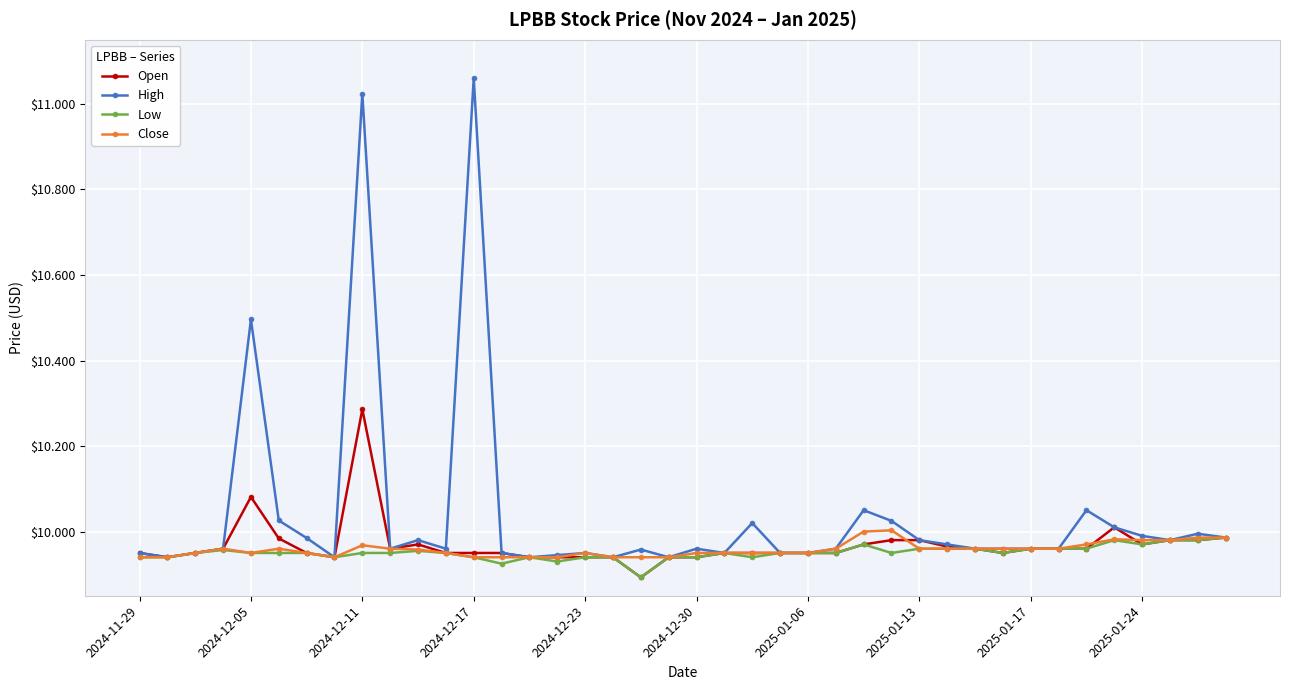

True or false: Open has more than 2 points higher than both neighbors.

True